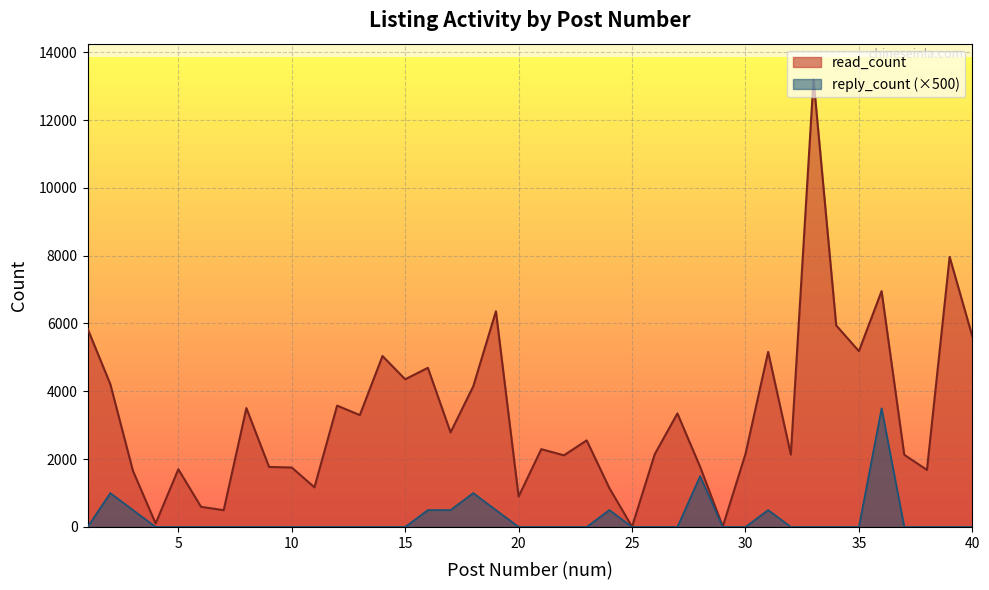

At how many categories does at least one series exceed 1990?

26